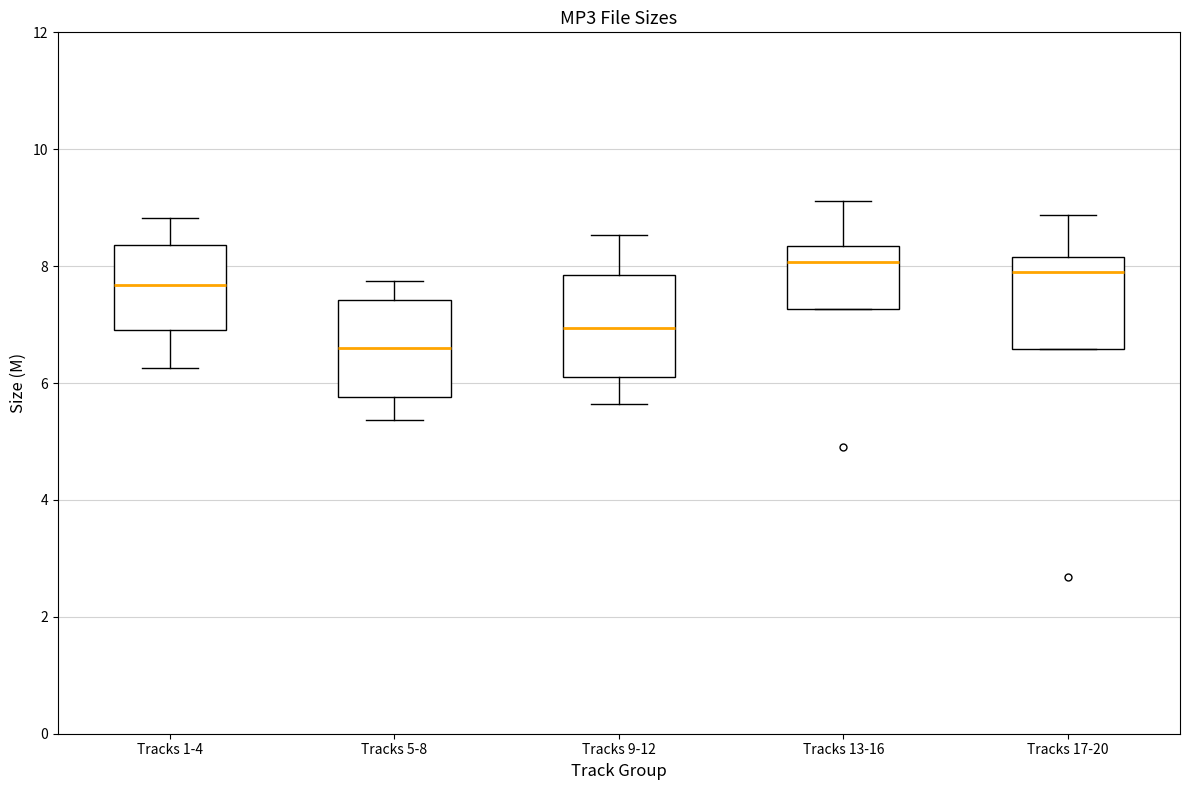

Reading left to right, transcribe this box plot: for each box, give where its median line is, the range the box spans, and where its two whiskers end, as read against the y-axis. The values are not printed on the chart, so give them approximately, as read against the axis.

Tracks 1-4: median 7.6, box 7.0 to 8.4, whiskers 6.2 to 8.8
Tracks 5-8: median 6.6, box 5.8 to 7.4, whiskers 5.4 to 7.8
Tracks 9-12: median 7.0, box 6.0 to 7.8, whiskers 5.6 to 8.6
Tracks 13-16: median 8.0, box 7.2 to 8.4, whiskers 7.2 to 9.2
Tracks 17-20: median 7.8, box 6.6 to 8.2, whiskers 6.6 to 8.8